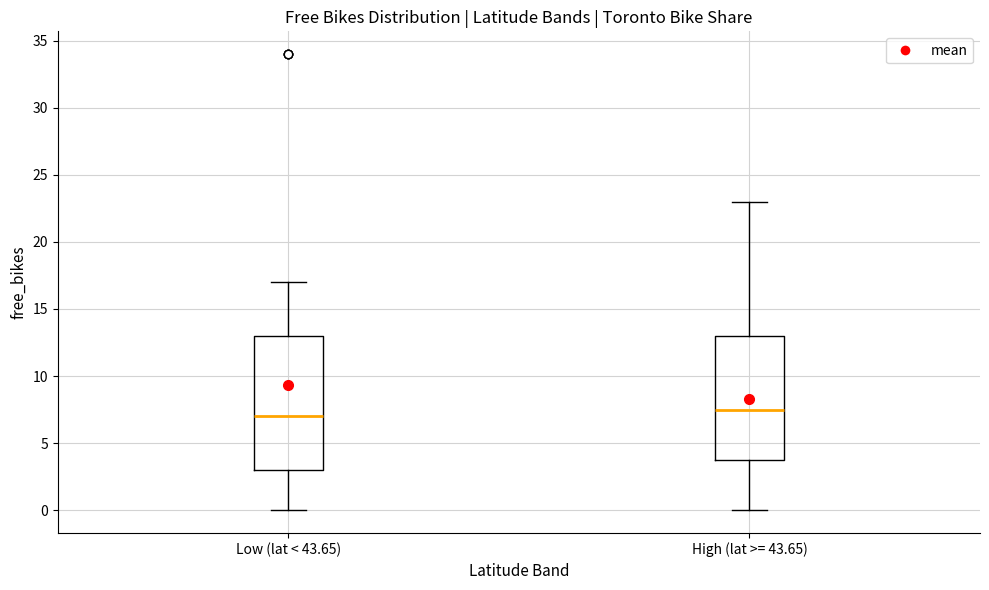

Reading left to right, read every box against the y-axis: the position of its median line, the range the box covers, and the ends of its whiskers. The values are not printed on the chart, so give them approximately, as read against the axis.

Low (lat < 43.65): median 7.0, box 3.0 to 13.0, whiskers 0.0 to 17.0
High (lat >= 43.65): median 7.5, box 4.0 to 13.0, whiskers 0.0 to 23.0